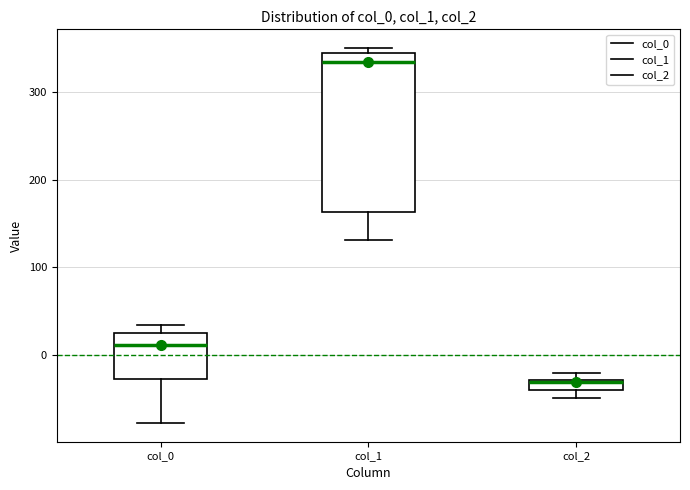

Where does the median line of the box for col_0 sit on the y-axis? The values are not printed on the chart, so give them approximately, as read against the axis.

10